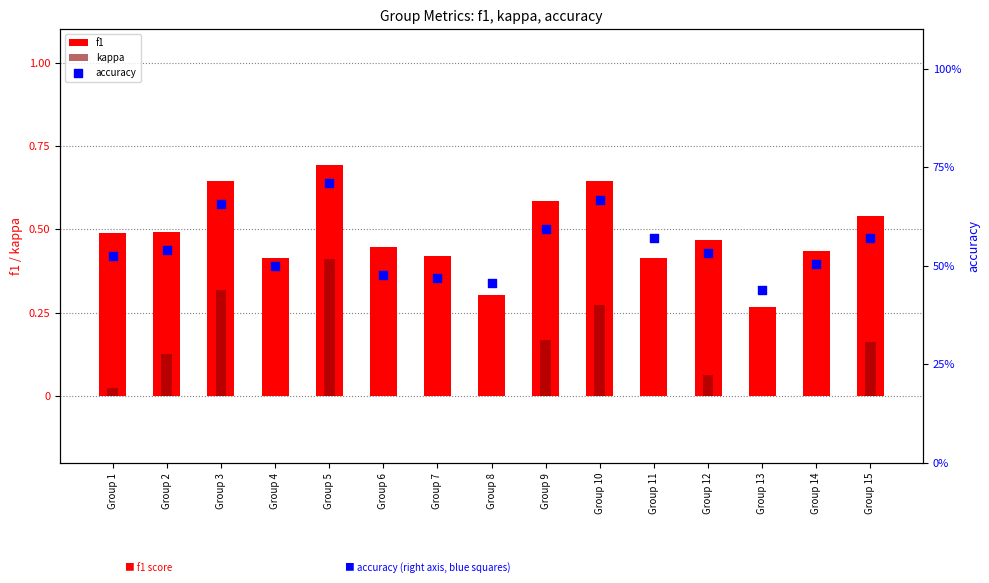

Which series reaches the maximum Y coordinate?

accuracy